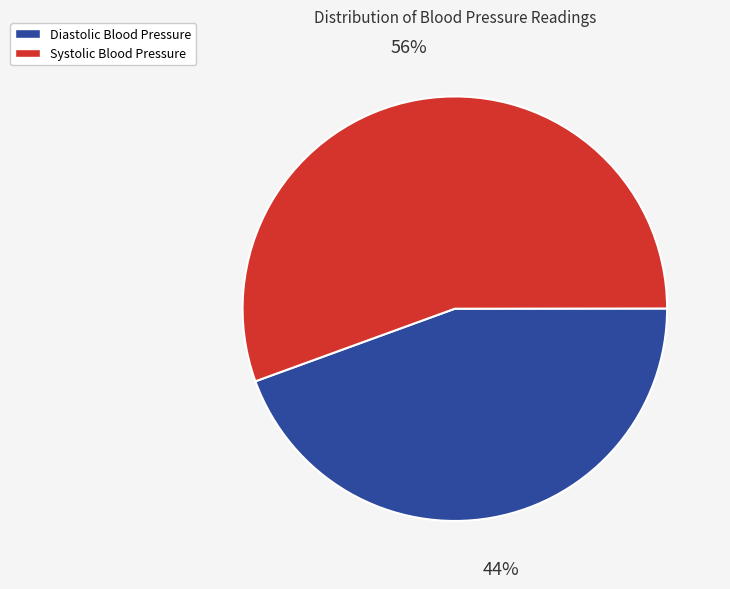

Do Systolic Blood Pressure and Diastolic Blood Pressure together represent more than half of the pie?

Yes